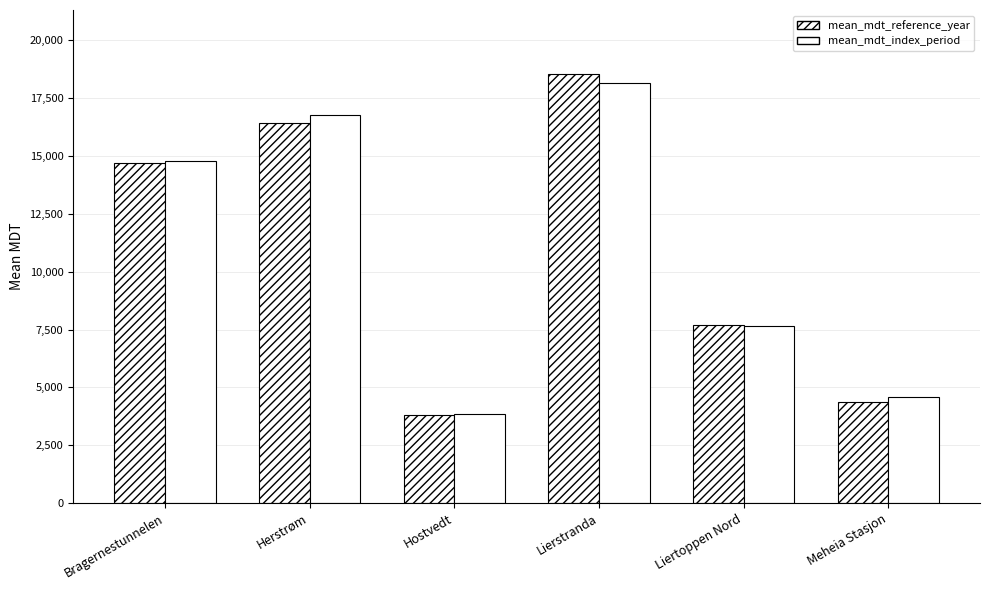

What position from the right is Herstrøm?

5